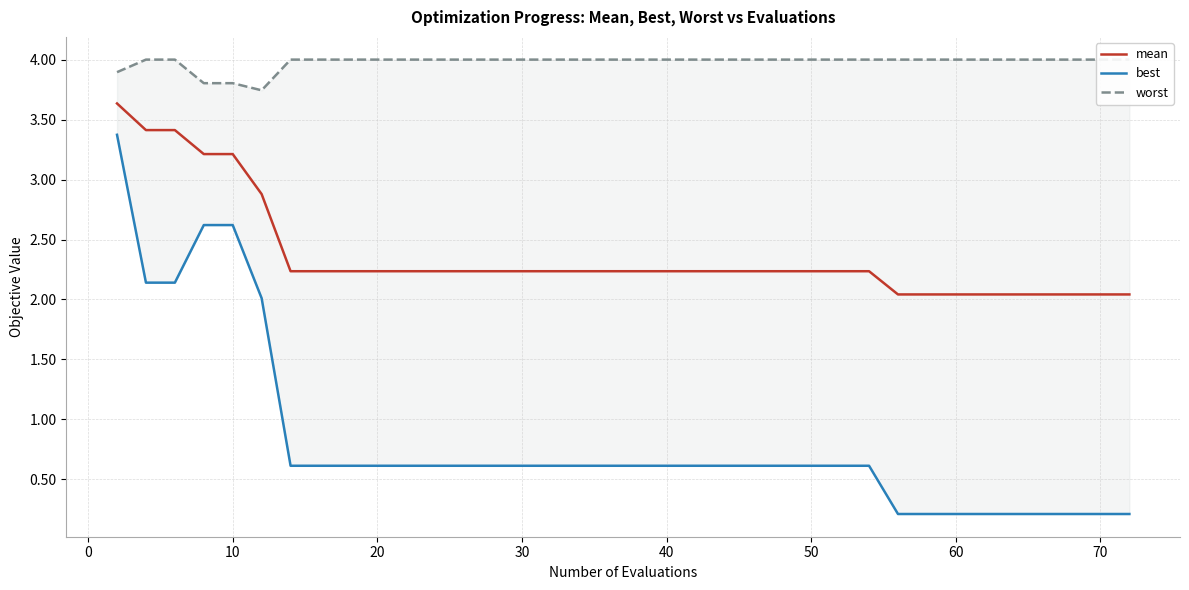

How many lines are shown in the chart?

3